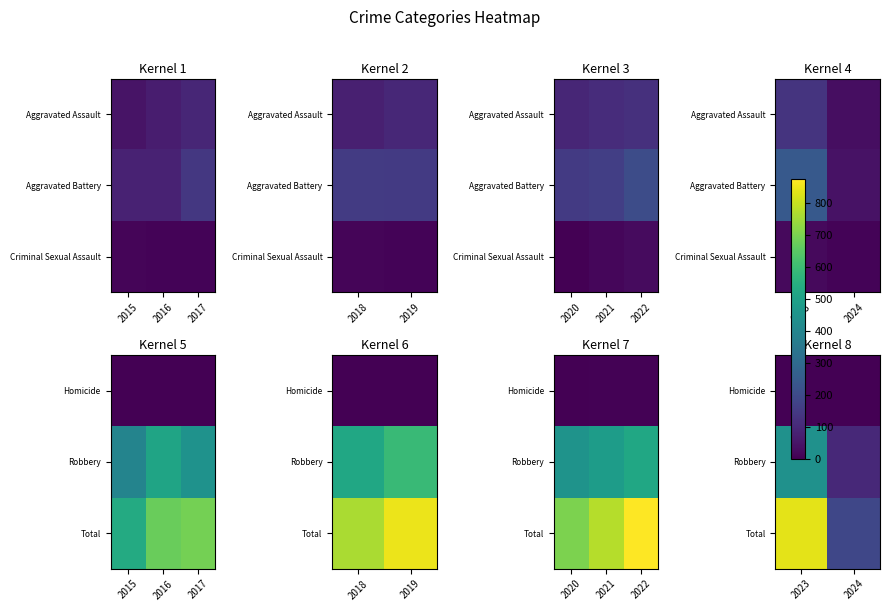

True or false: Total has a value of 430 at 2023.

False